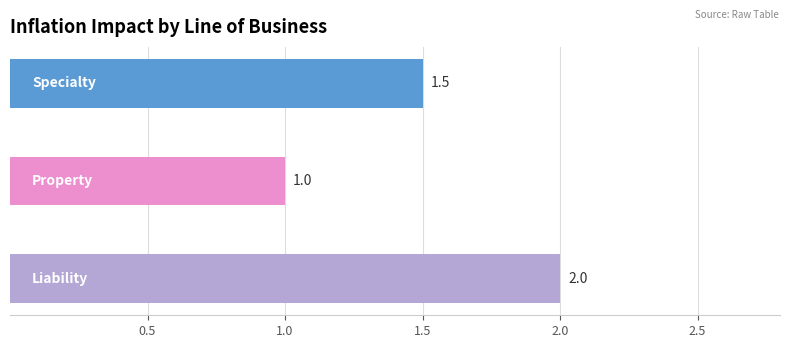

Reading top to bottom, extract all data points from this chart.

1.5	1.0	2.0